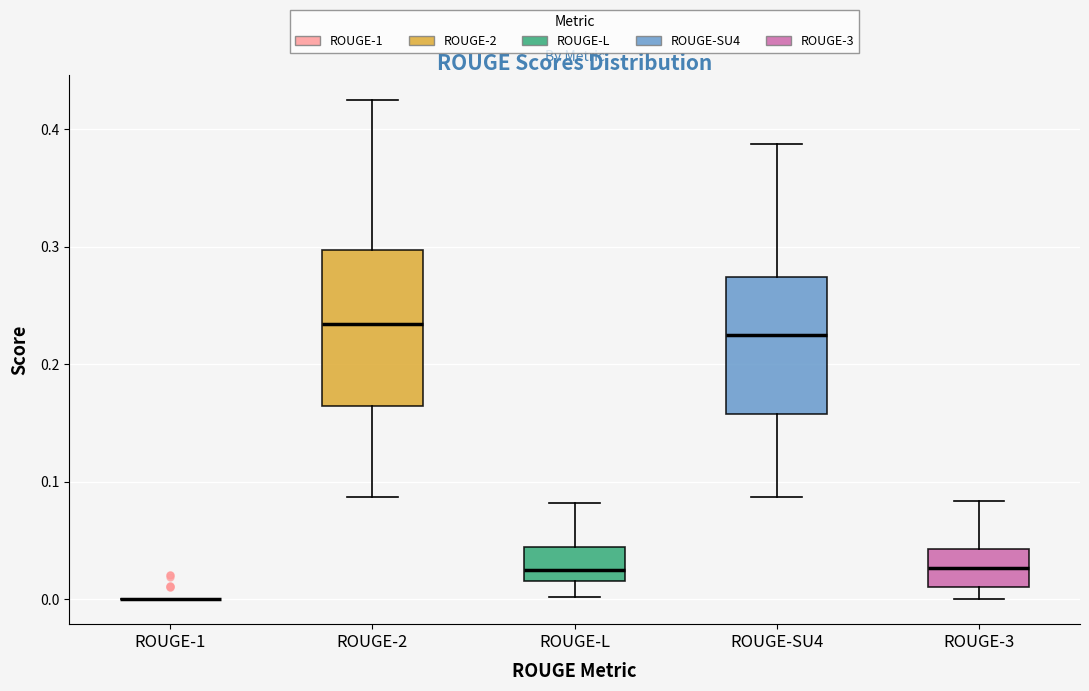

Where does the lower whisker of the box for ROUGE-2 end on the y-axis? The values are not printed on the chart, so give them approximately, as read against the axis.

0.09